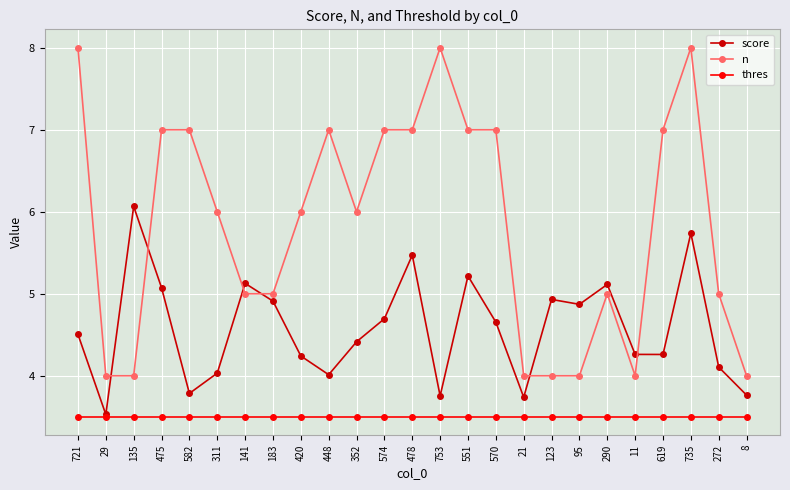

Where do score and n first cross each other?

29 and 135